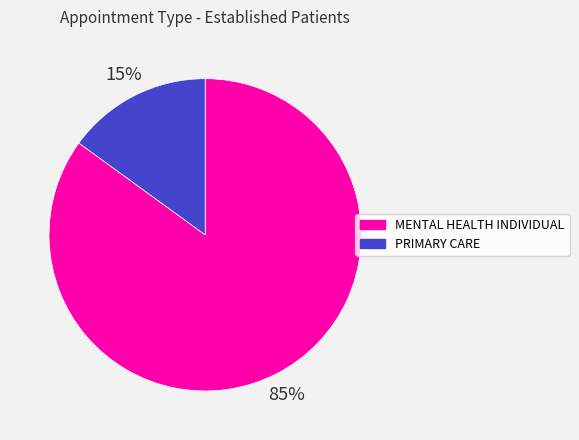

Does PRIMARY CARE account for over 50% of the chart?

No